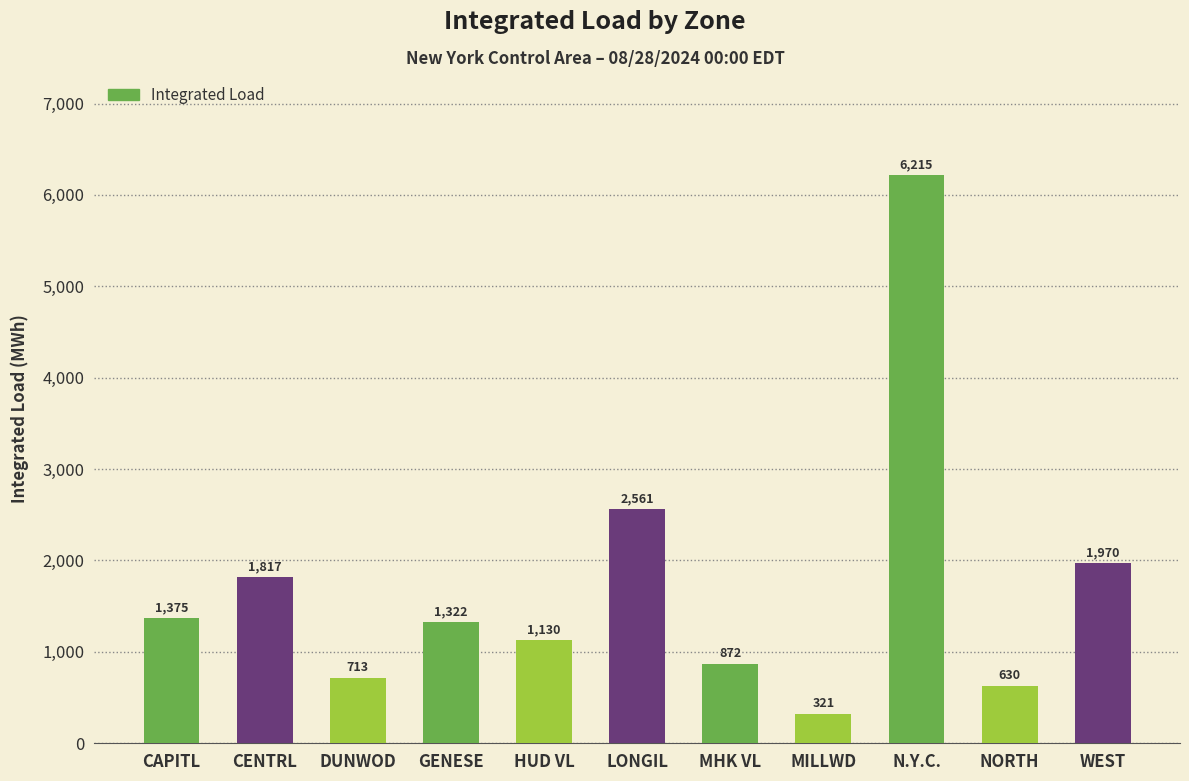

What value does the data have at NORTH?

630.2